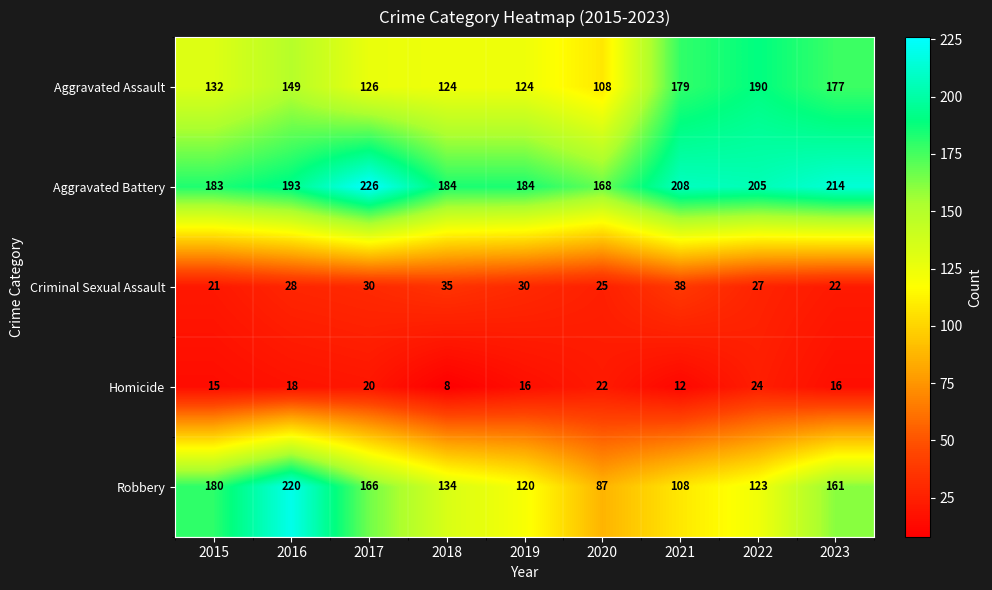

At which label does Homicide first exceed 16?

2016